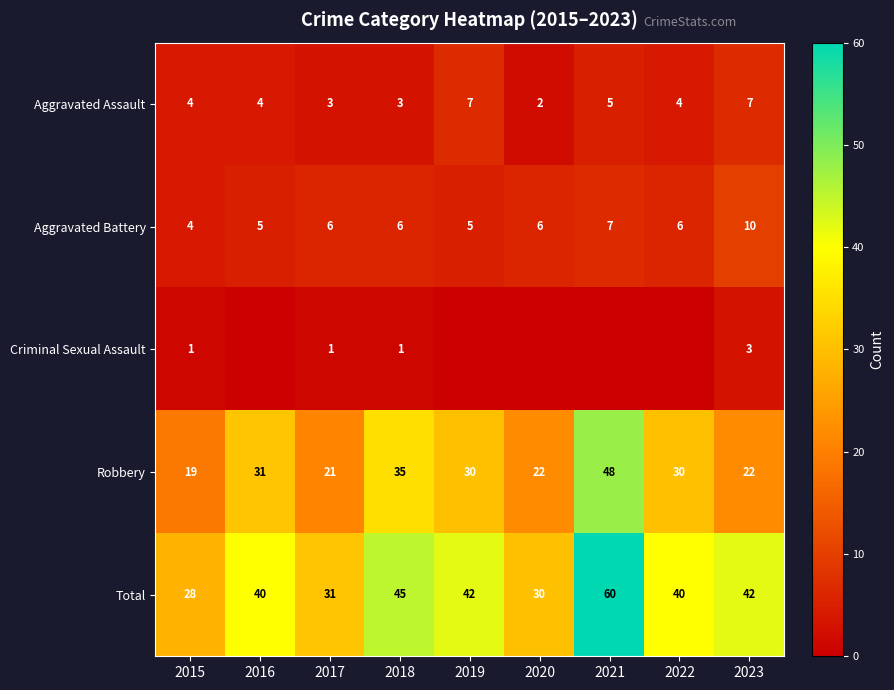

At which label does Robbery reach its peak?

2021